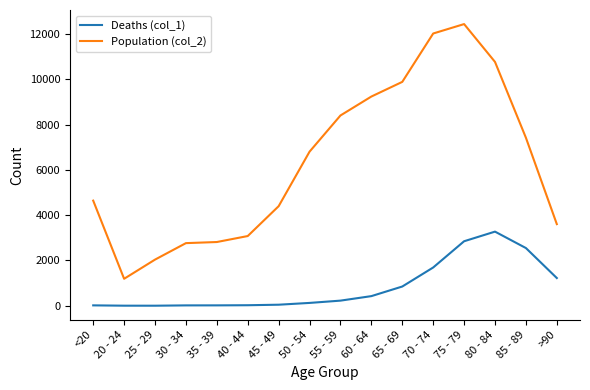

The Deaths (col_1) series shows 850 at 65 - 69. True or false?

True